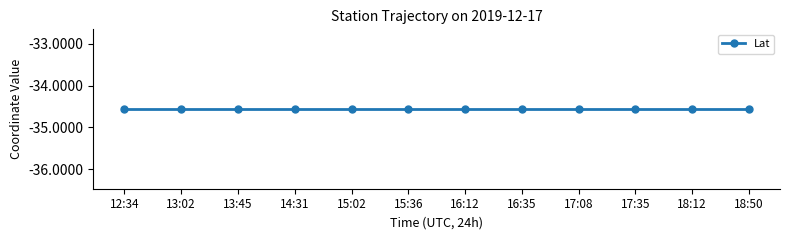

What is the label of the 7th point from the left?

16:12